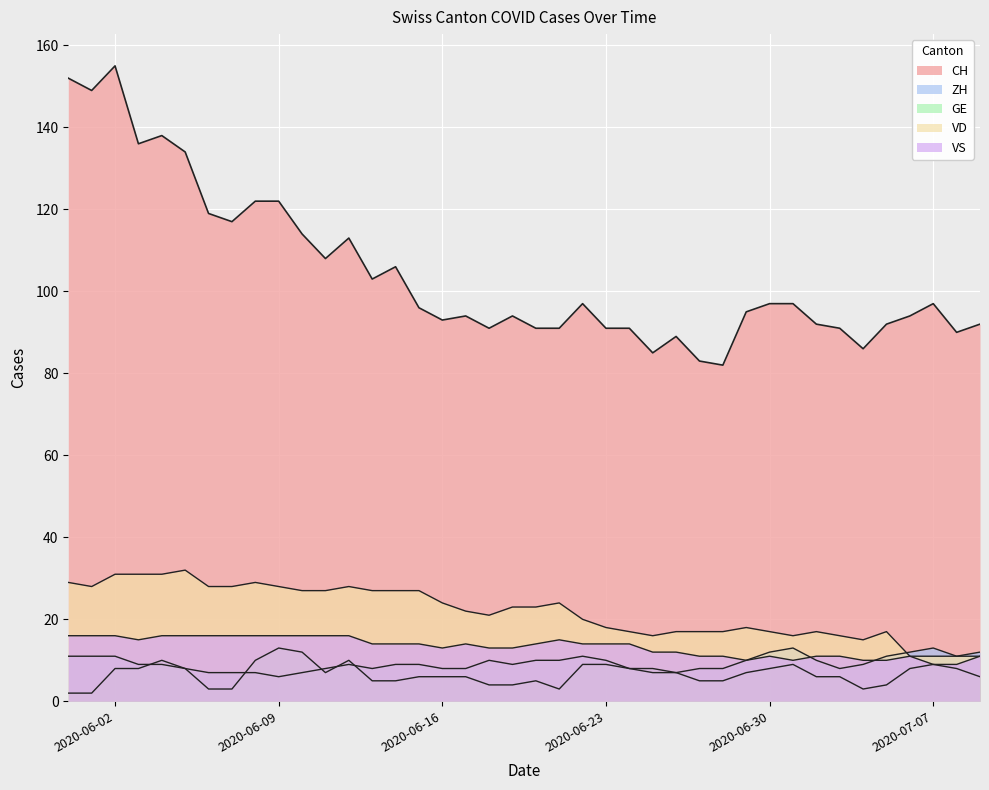

True or false: ZH and VS intersect in this chart.

True